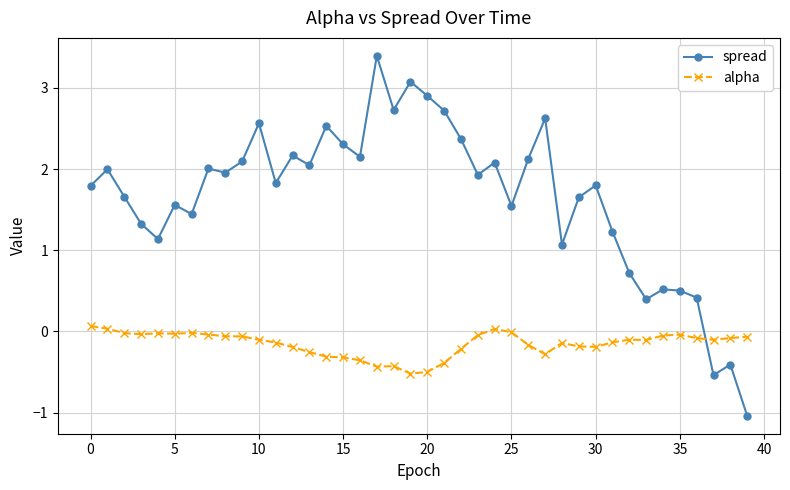

True or false: spread has more than 2 points higher than both neighbors.

True